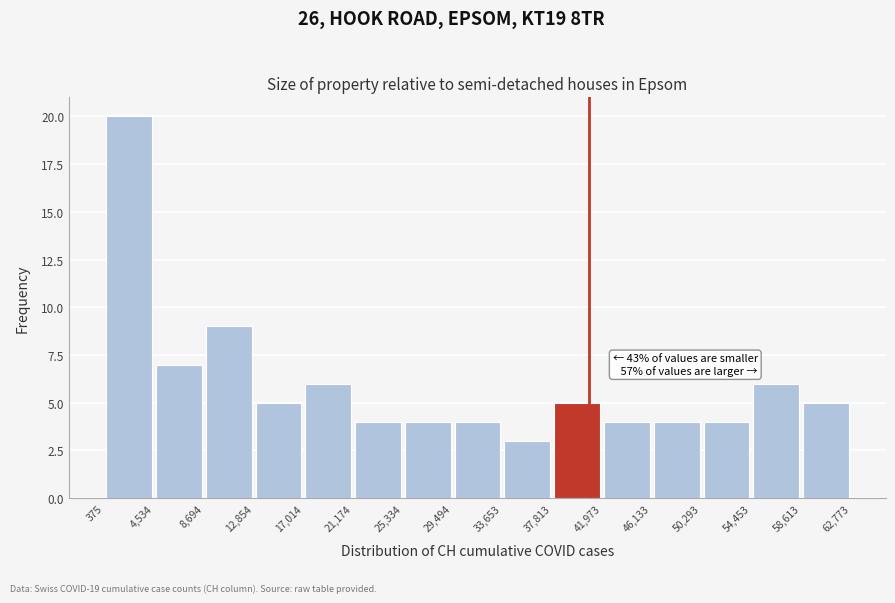

Over which range of the x-axis is the bar tallest?

375 to 4,534